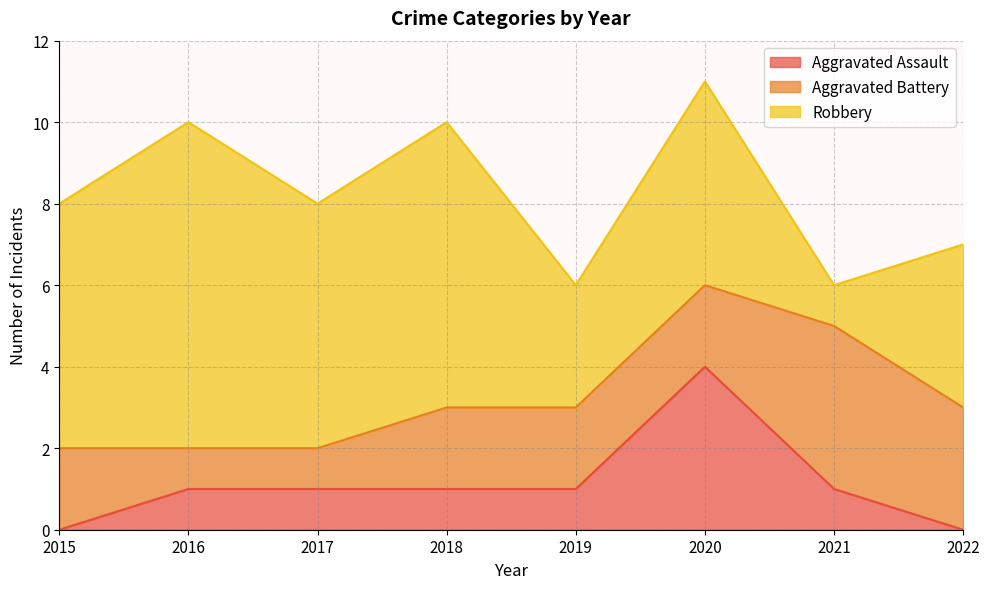

What is the sum of the Robbery values at 2020 and 2022?

9